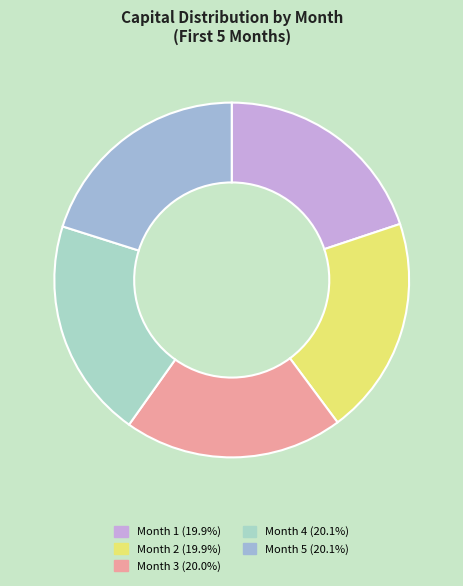

Which slice is the smallest?

Month 1